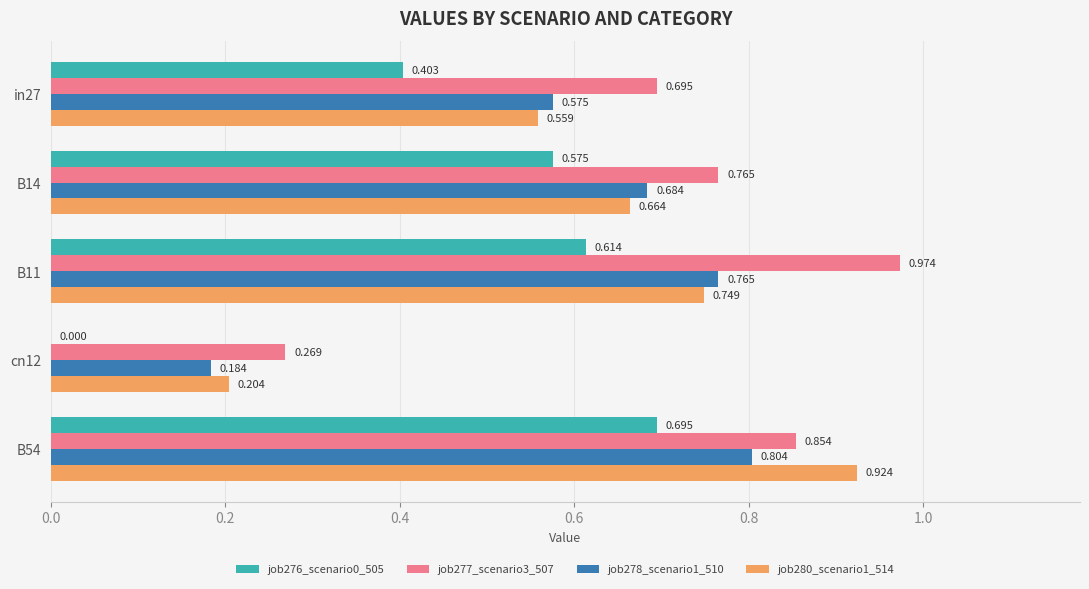

Is the value of job278_scenario1_510 at B11 greater than the value of job277_scenario3_507 at B54?

No